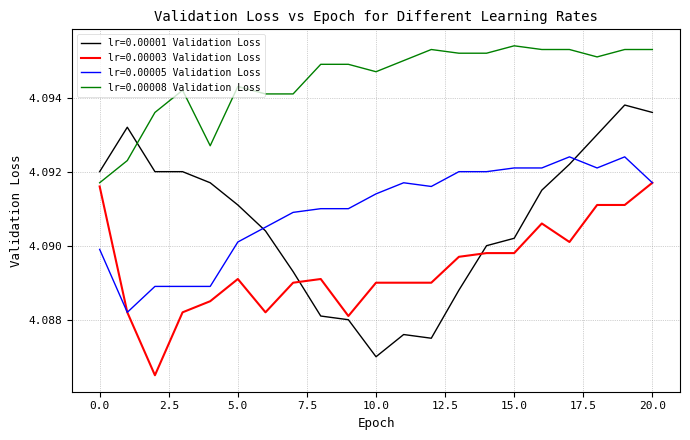

Rank the series by their maximum value, from highest to lowest.

lr=0.00008 Validation Loss, lr=0.00001 Validation Loss, lr=0.00005 Validation Loss, lr=0.00003 Validation Loss